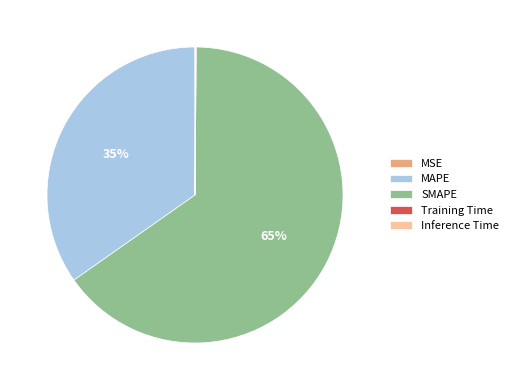

What percentage is the MAPE slice, to the nearest percent?

35%